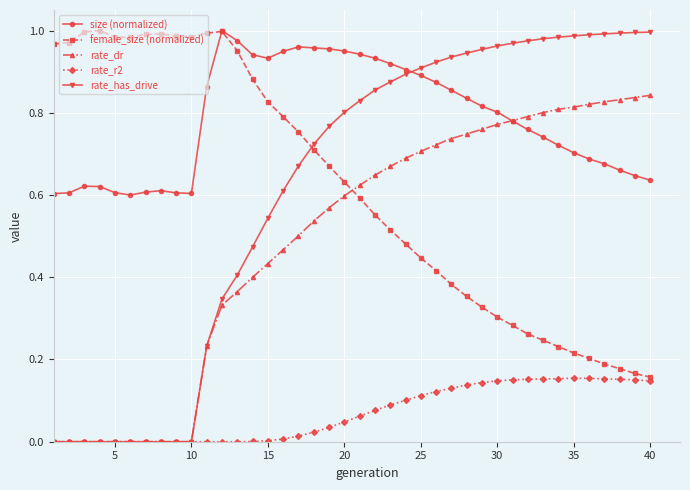

True or false: rate_dr has a value of 0.4 at 40.

False